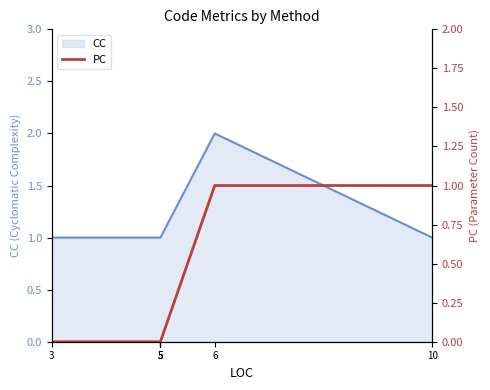

Is it true that the value at 6 is 1?

True